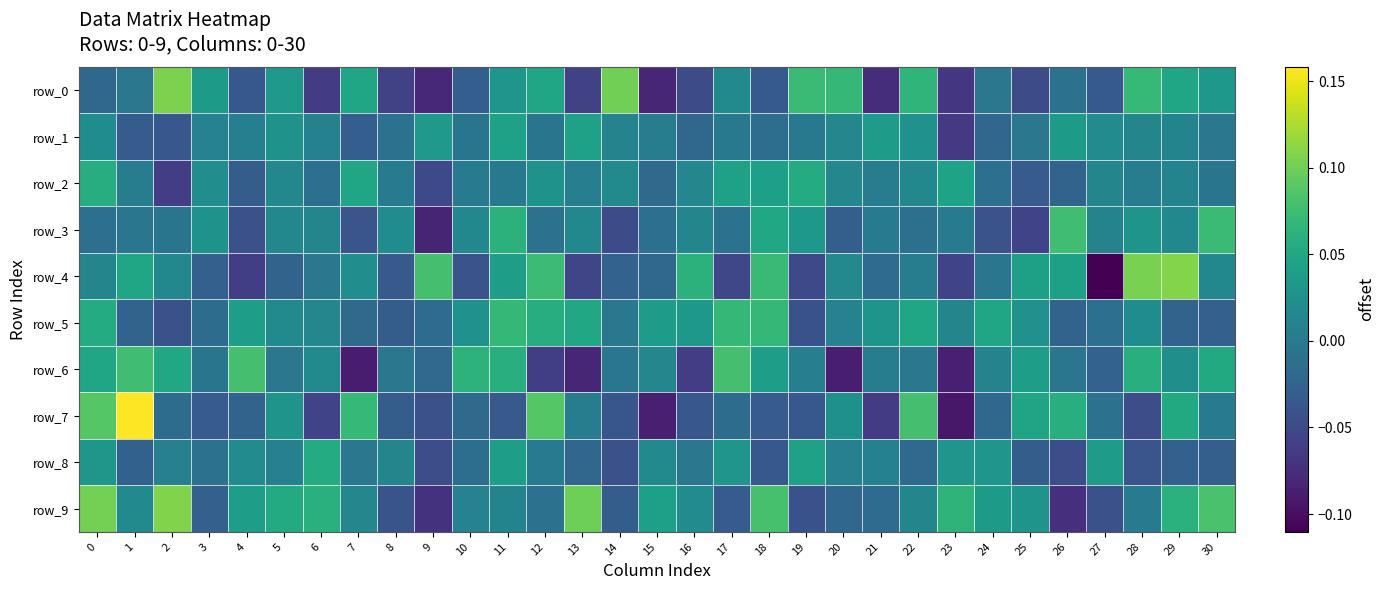

Which series has the widest spread of values?

row_7